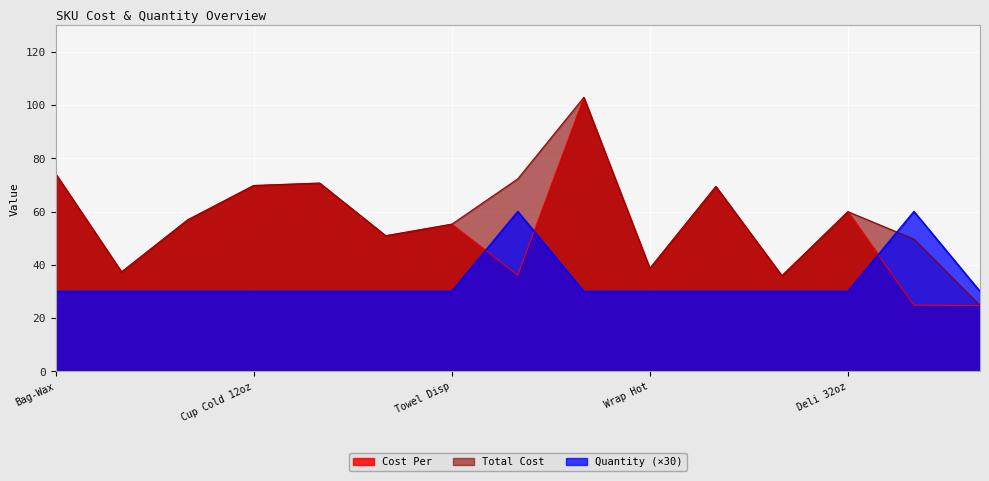

List the series in order of their peak value, lowest first.

Quantity, Cost Per, Total Cost